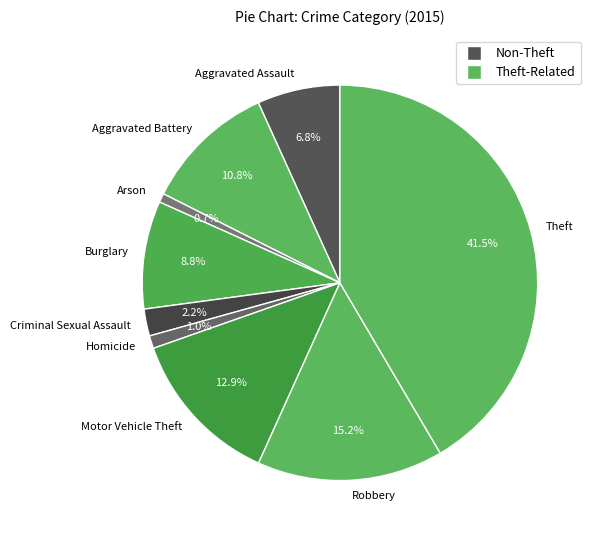

To the nearest percent, what is the average slice percentage?

11%